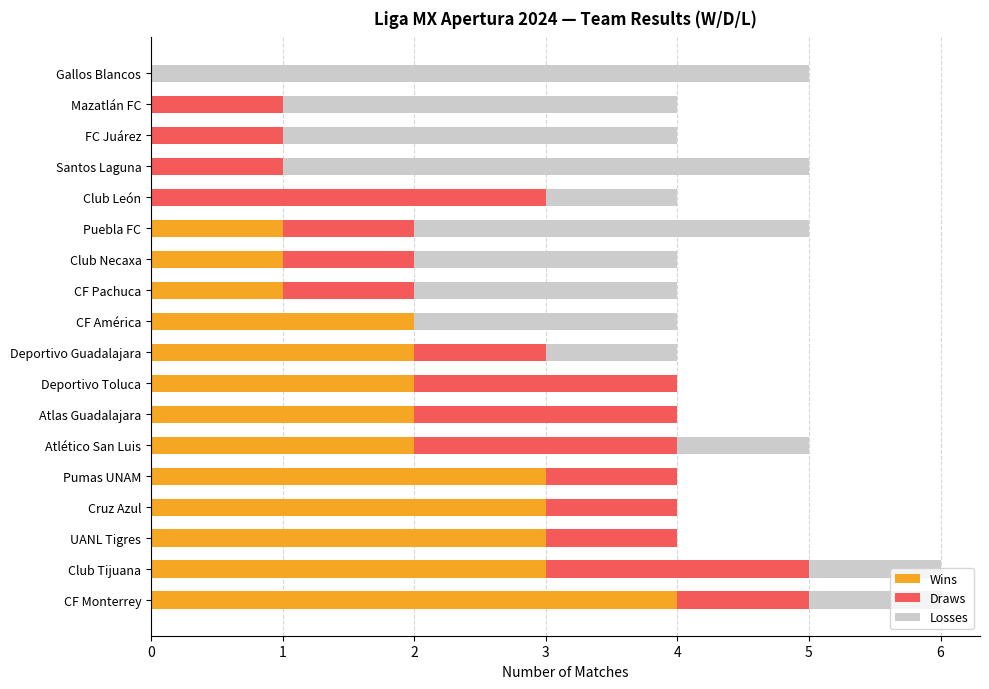

What is the sum of all Wins values?

29